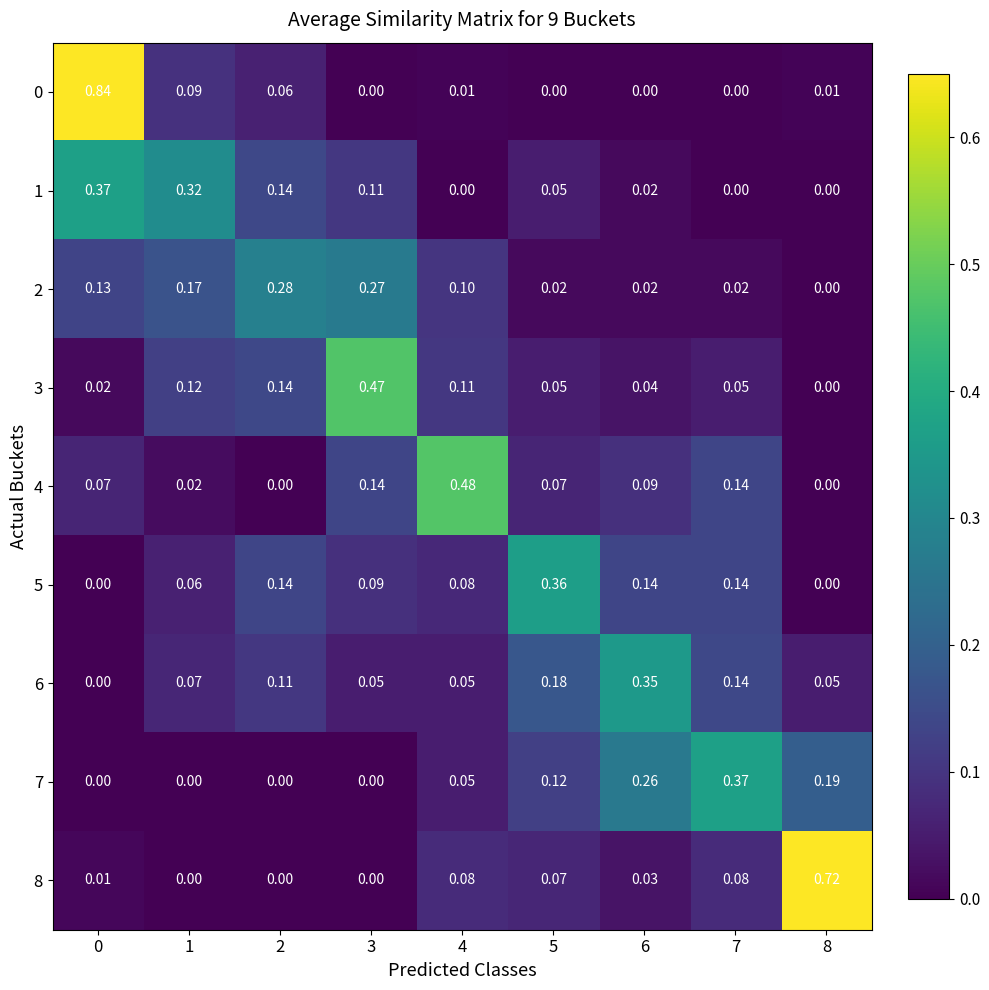

How many categories are shown in the chart?

9